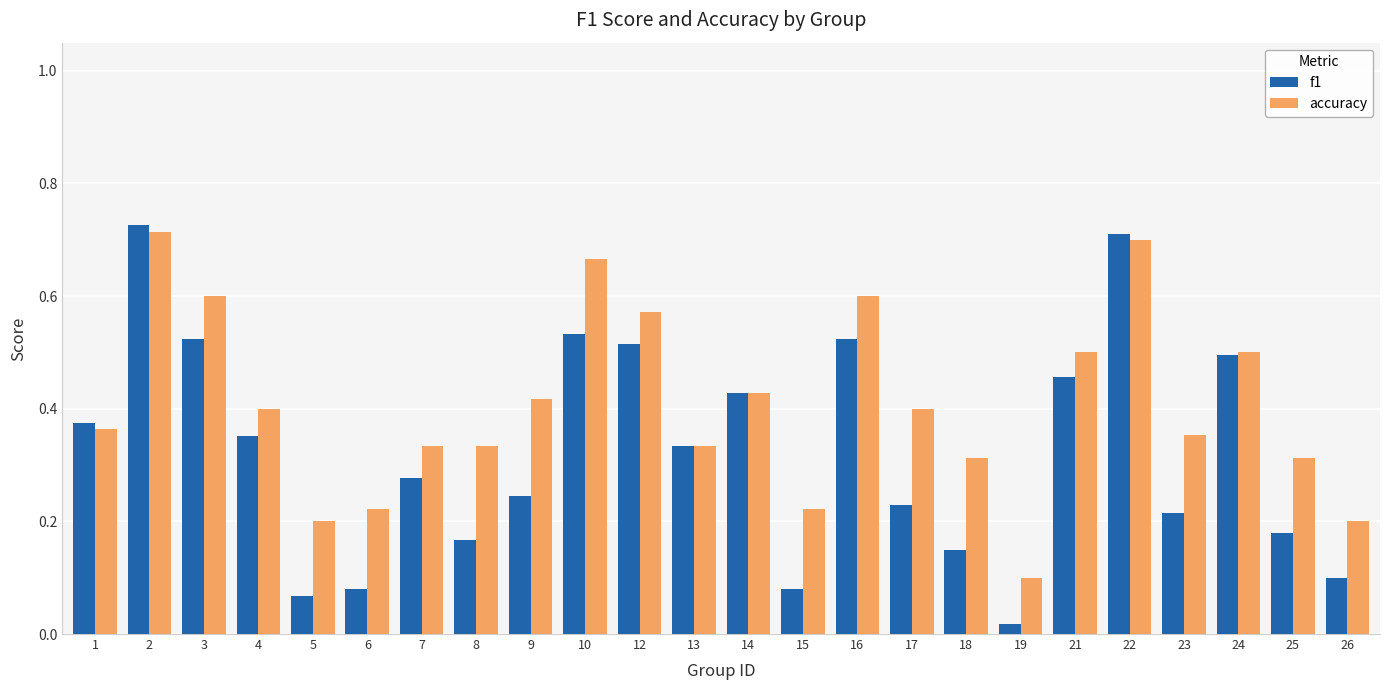

How many groups of bars are there?

24